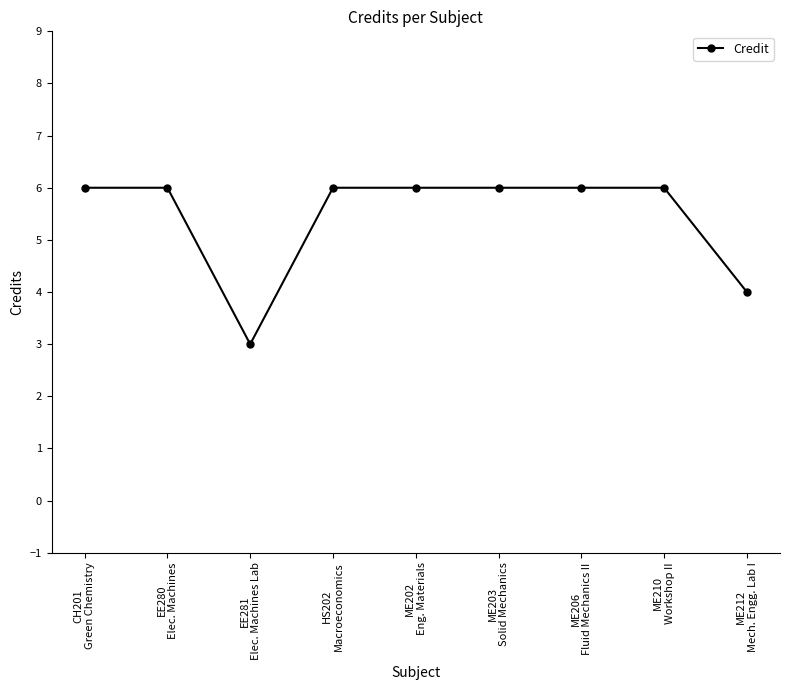

Does the chart display data point markers on the line(s)?

Yes